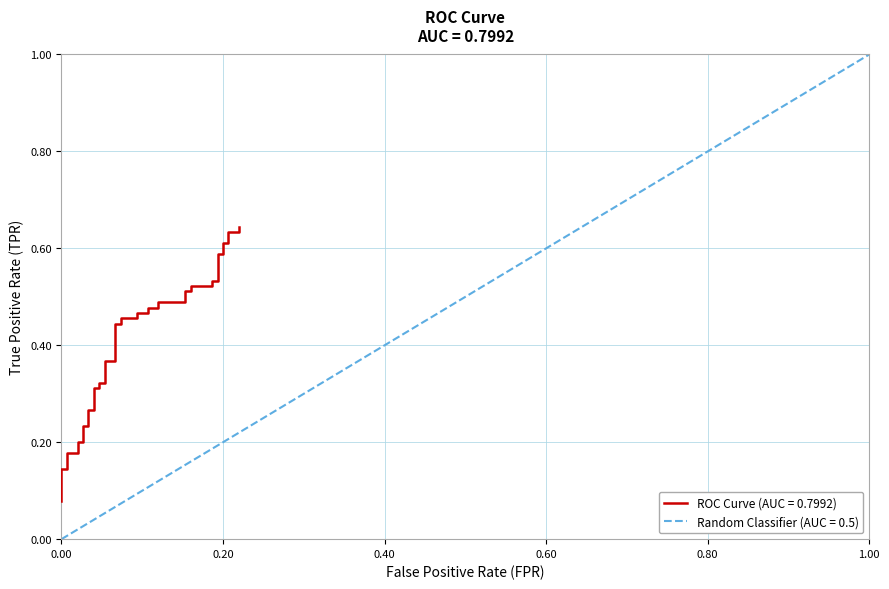

How many data points does each series have?

40